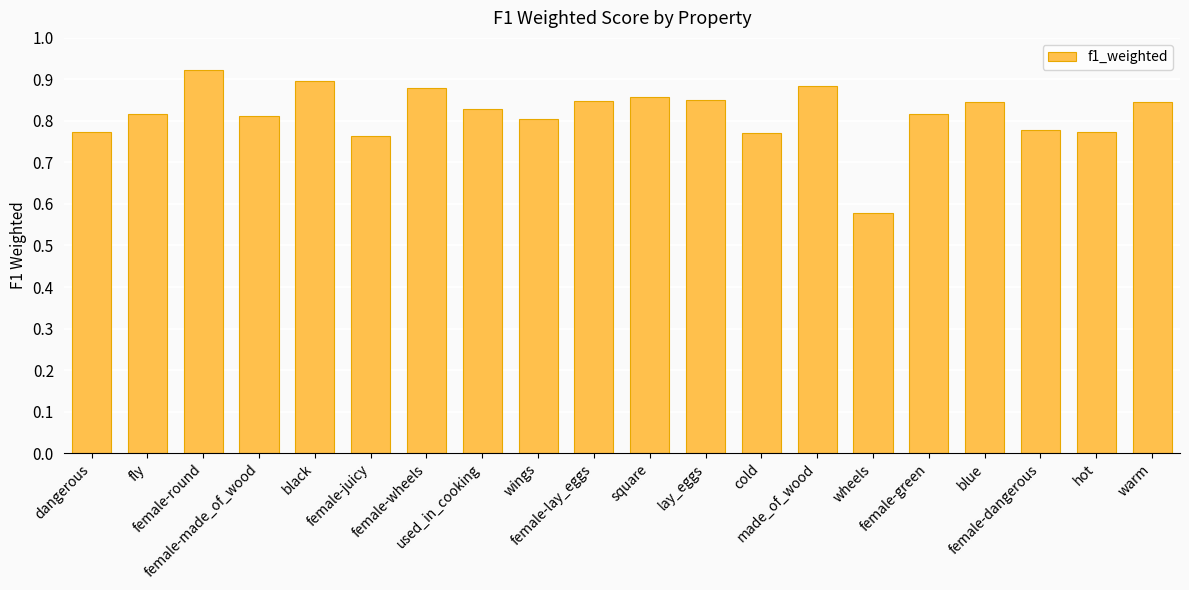

What is the difference between the maximum and minimum values?

0.3